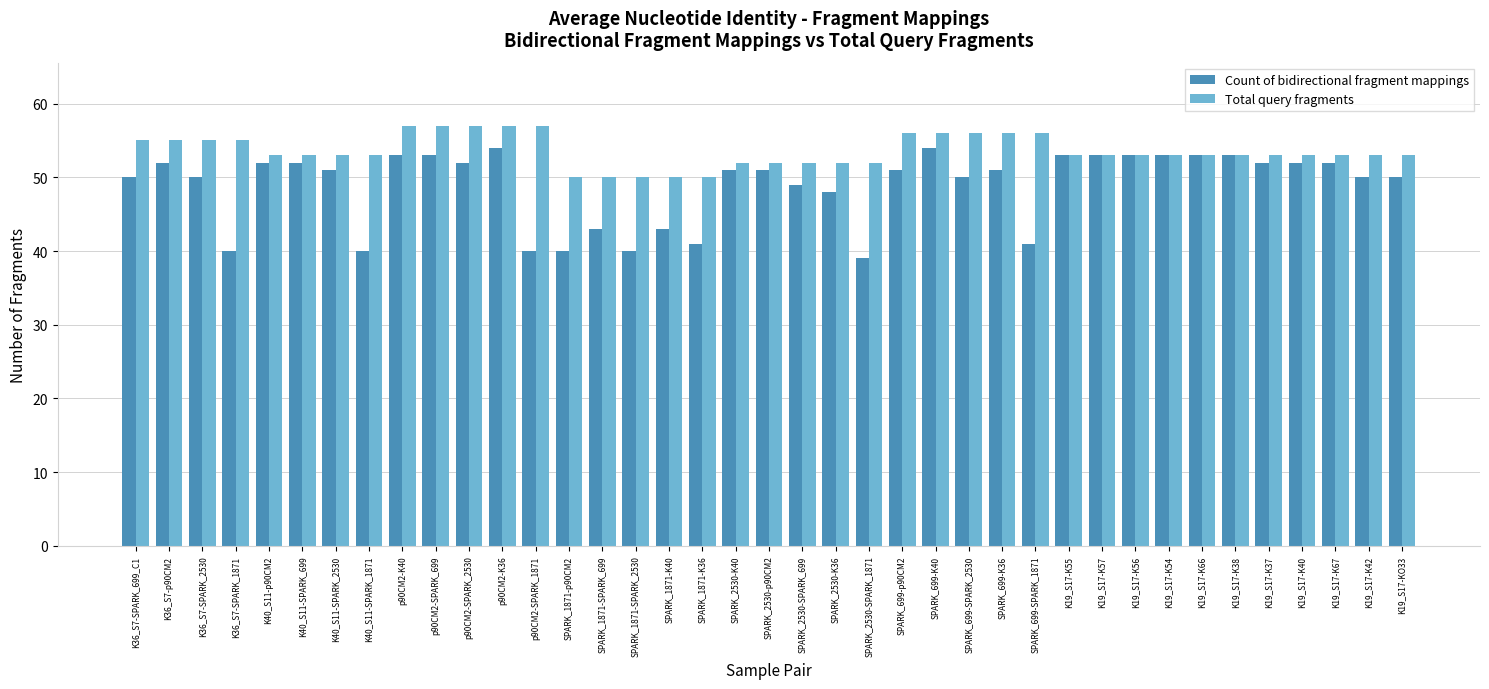

Which series has the largest total across all categories?

Total query fragments